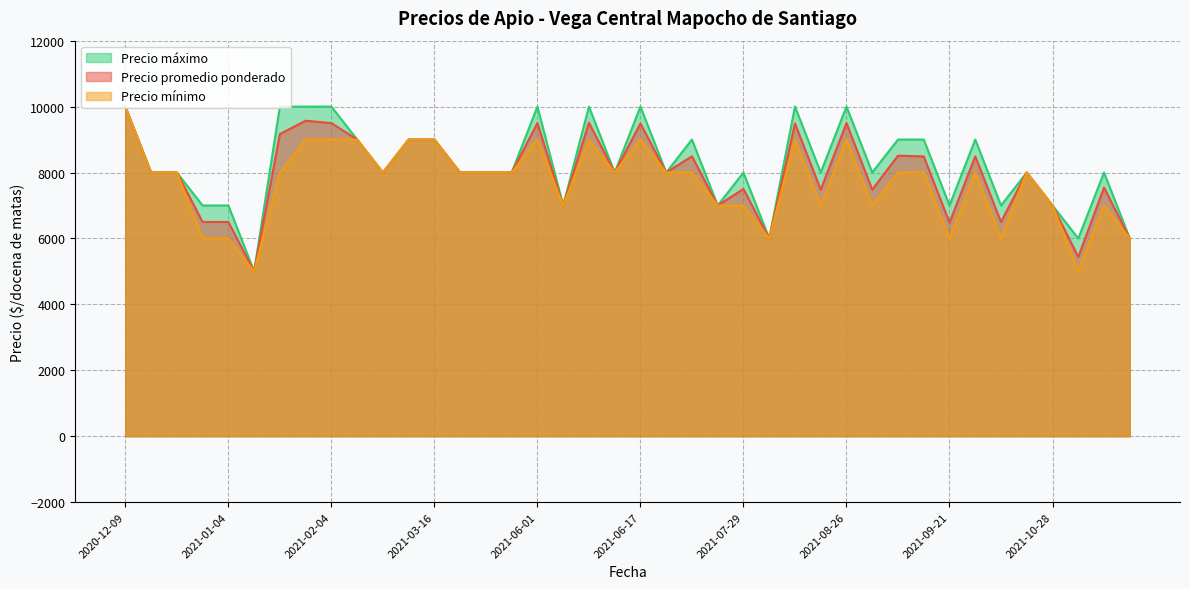

What is the highest value of the Precio promedio ponderado series?

10000